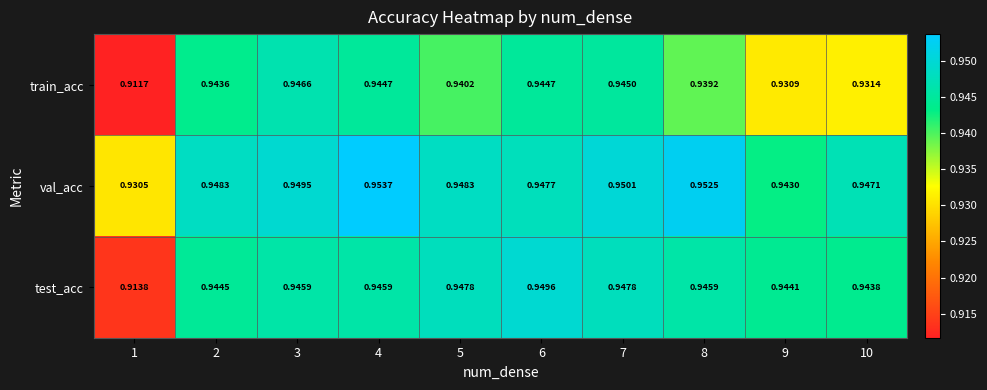

Which series has the widest spread of values?

test_acc